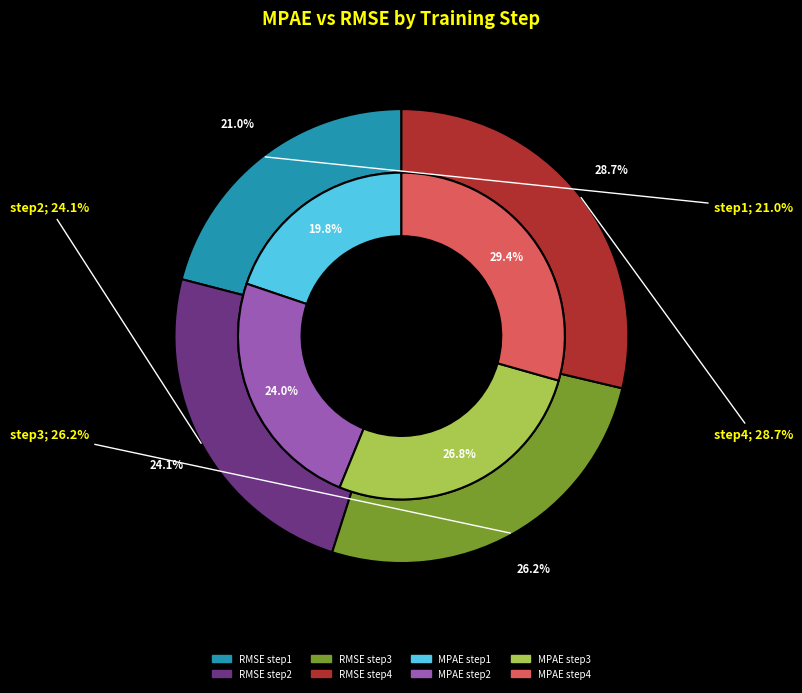

Is there any slice that represents more than half of the pie?

No